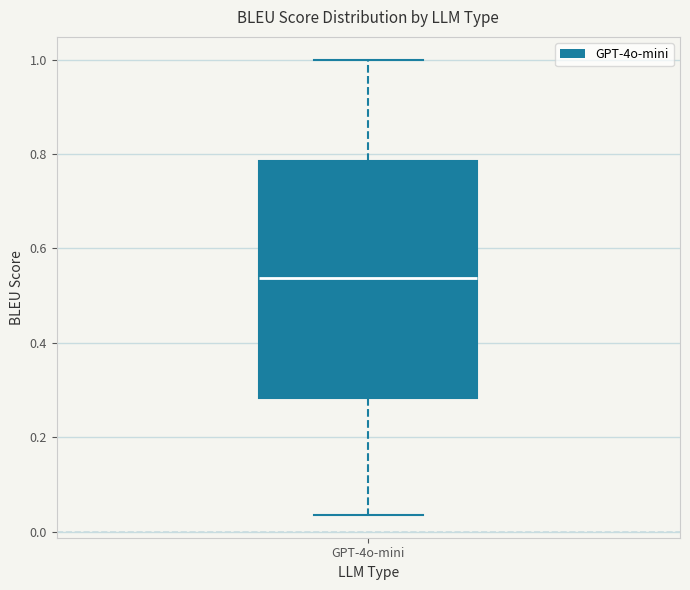

Read this box plot against the y-axis: the position of the median line, the range covered by the box, and the ends of both whiskers. The values are not printed on the chart, so give them approximately, as read against the axis.

median 0.54, box 0.28 to 0.78, whiskers 0.04 to 1.00